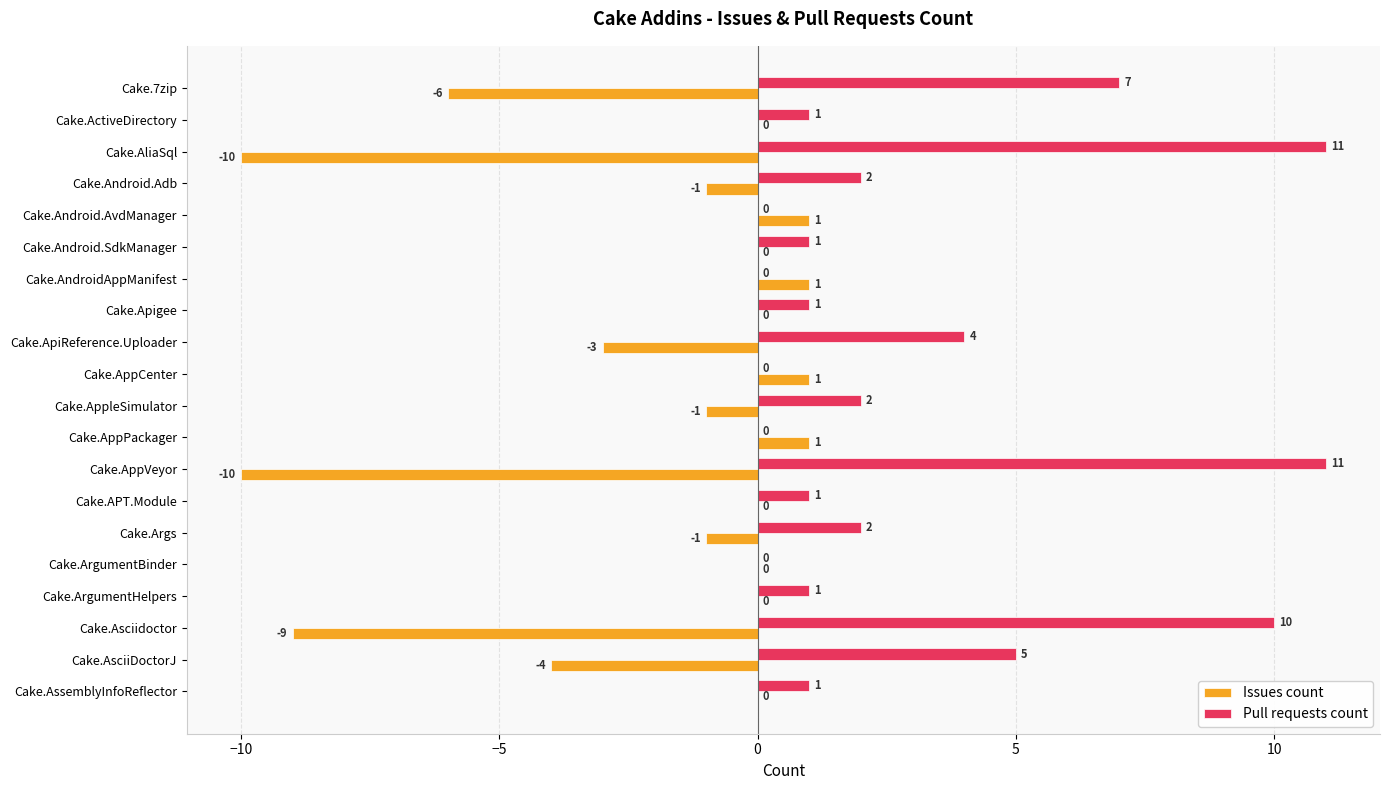

The value of Pull requests count at Cake.Args is 1. True or false?

False